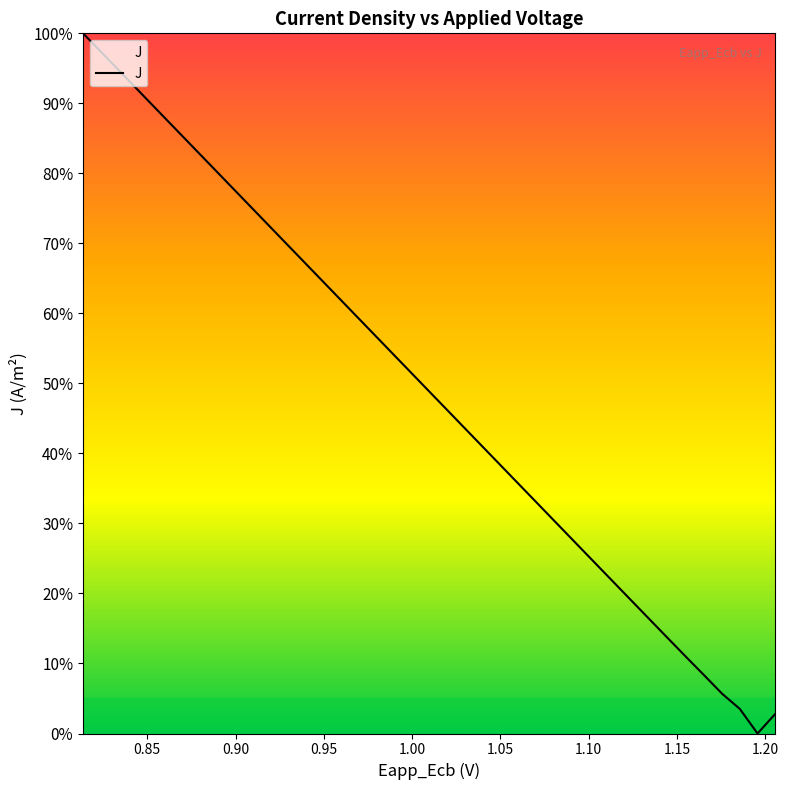

Does the chart display data point markers on the line(s)?

No